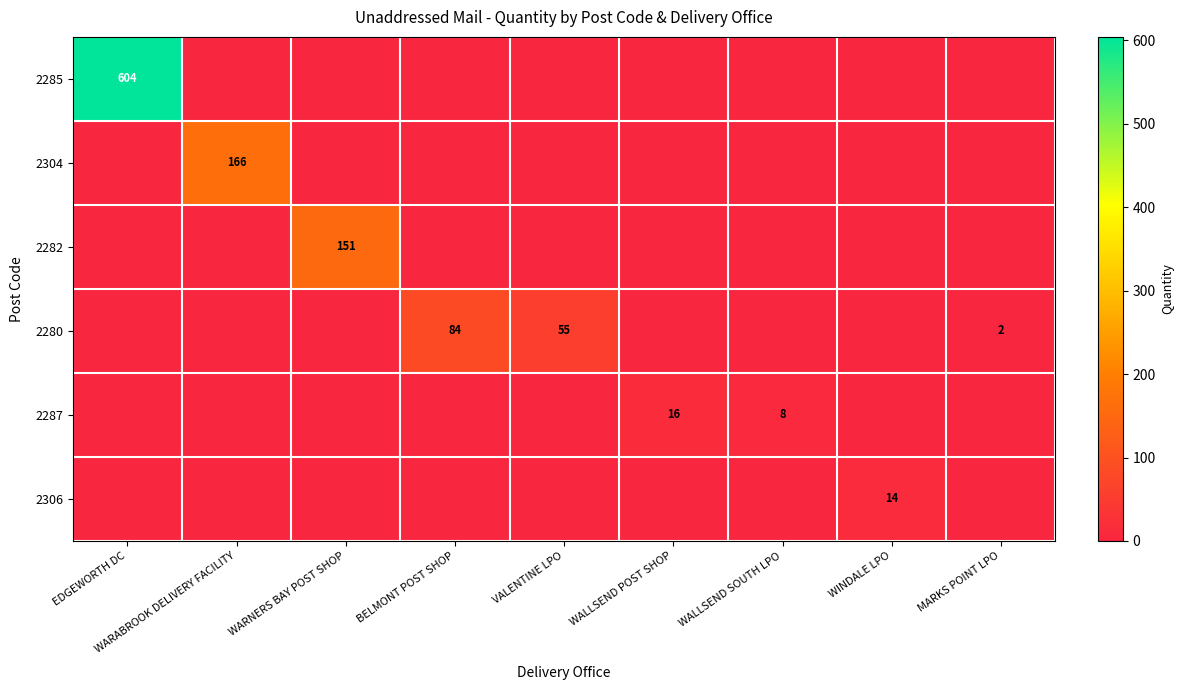

At how many categories does at least one series exceed 359?

1